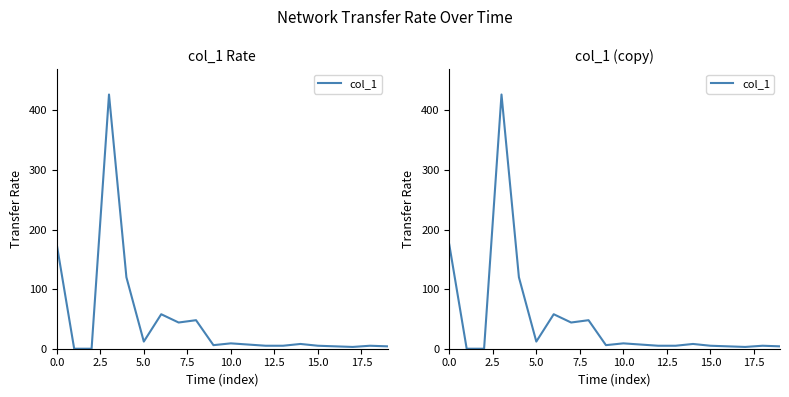

What position from the left is 16?

17